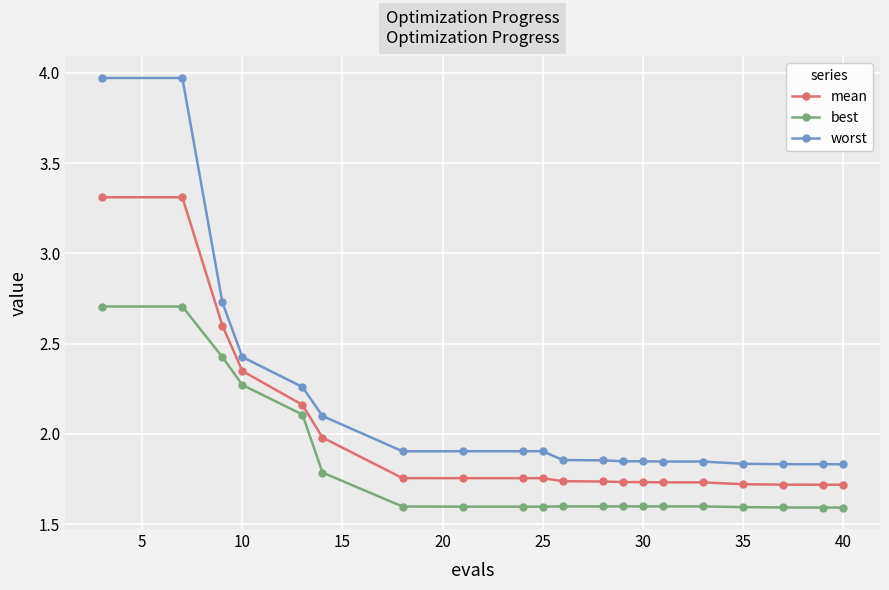

What is the minimum value shown in the chart?

1.6